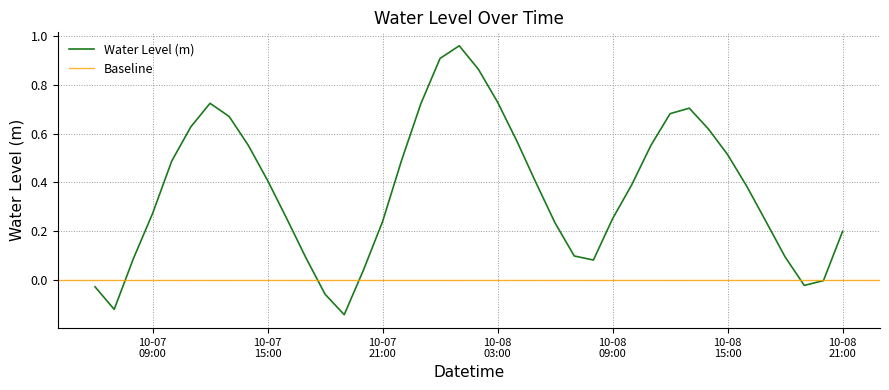

True or false: the data shows 0.1 at 10-07 21:00.

False